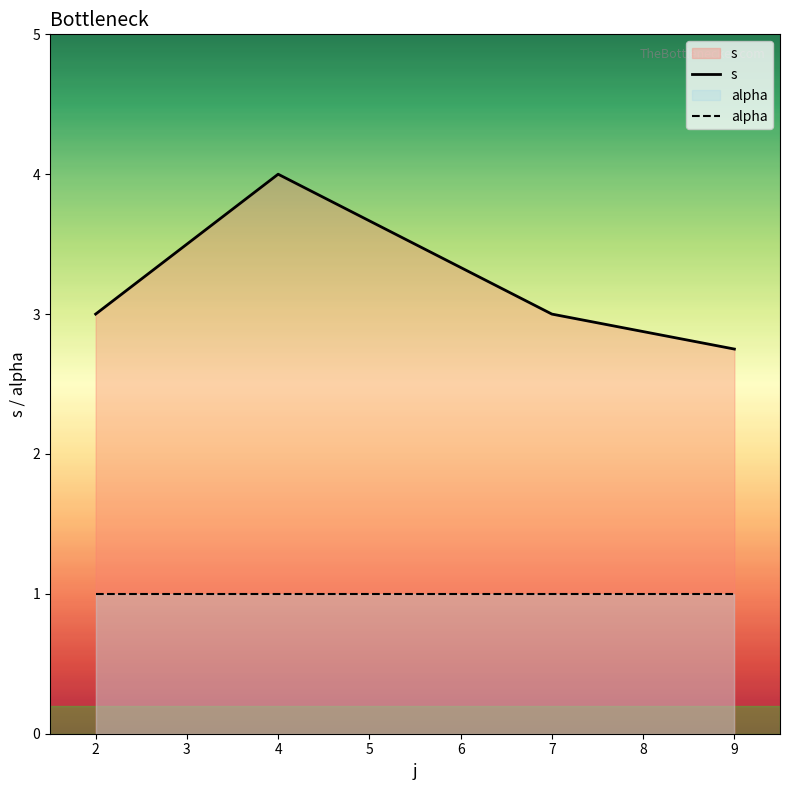

What is the value of the alpha point at the 4th from the left?

1.0